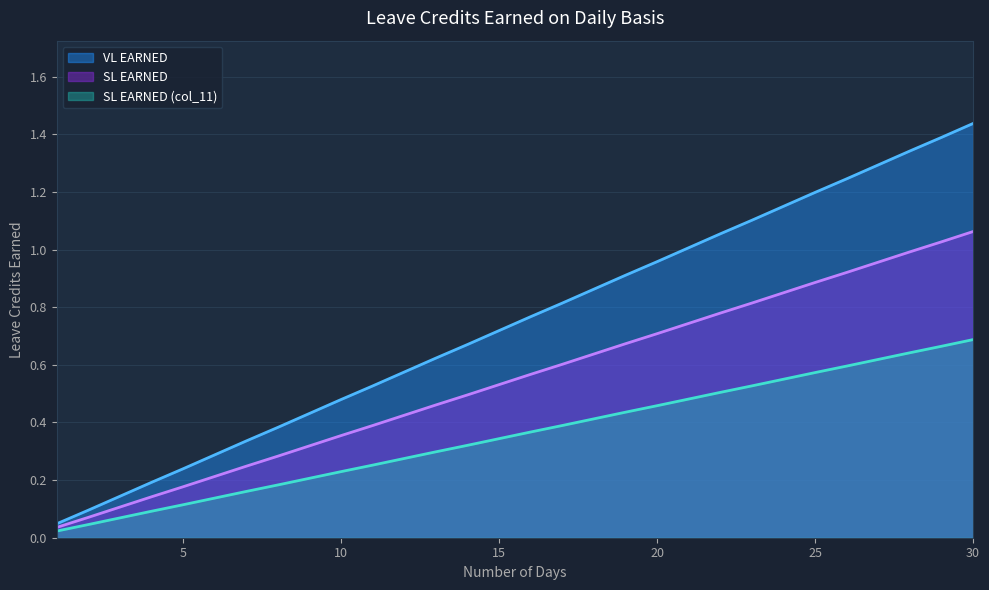

True or false: VL EARNED has a value of 0.2 at 8.

True